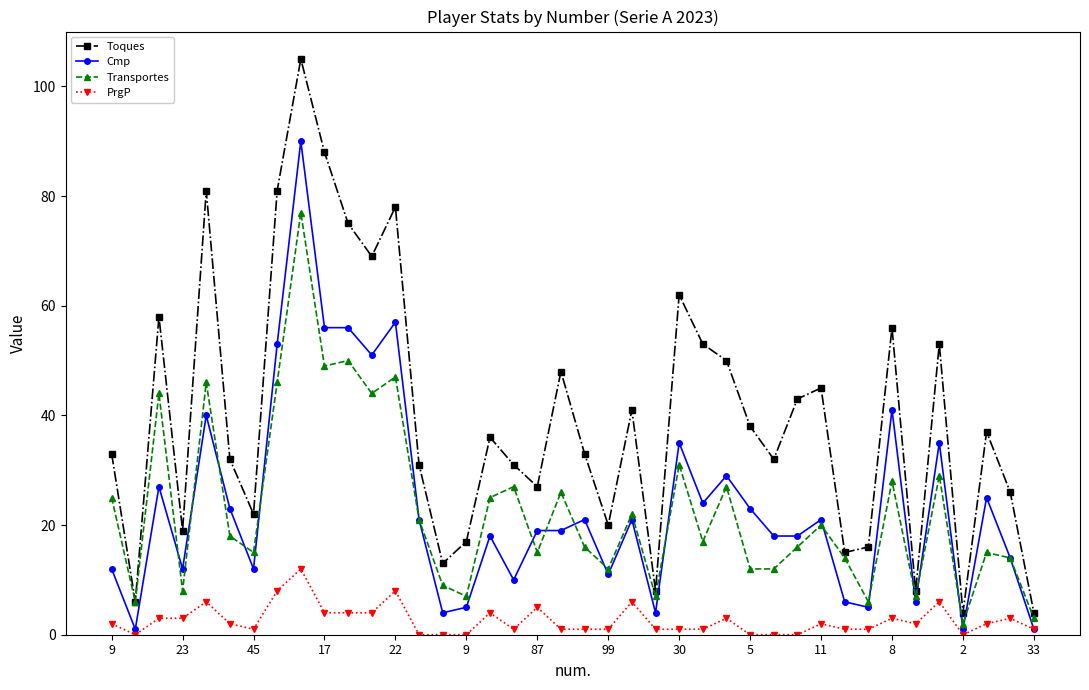

How many values in the Transportes series are below 18?

20